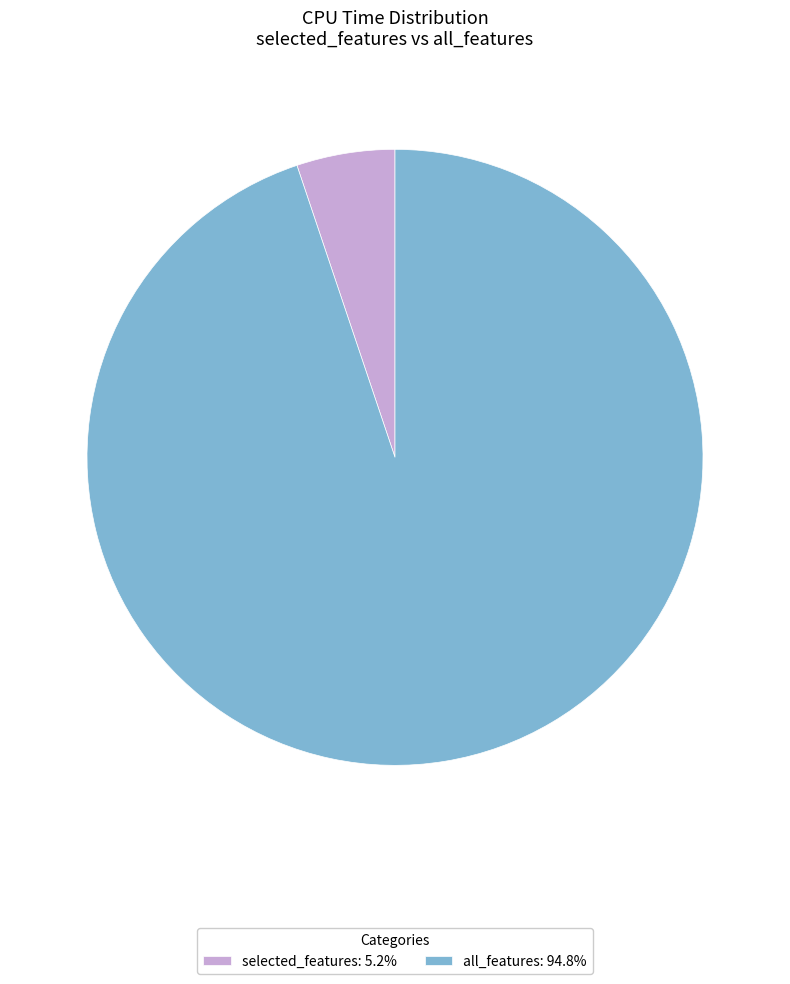

Between all_features and selected_features, which is larger?

all_features